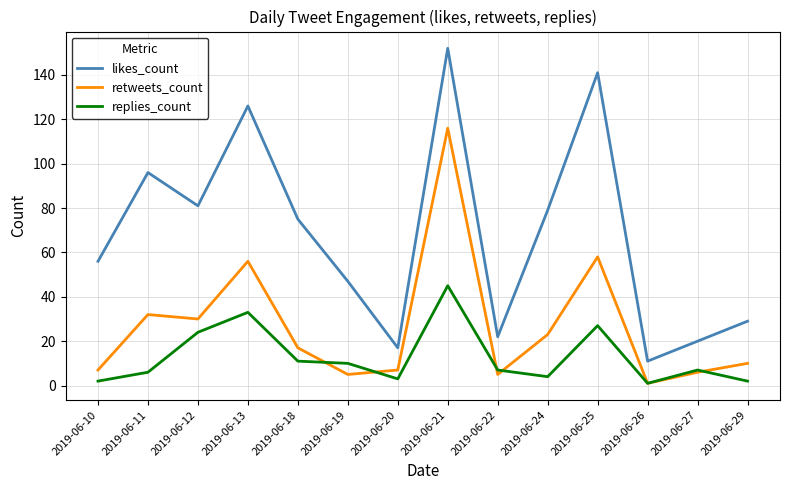

Which category has the lowest value in the likes_count series?

2019-06-26